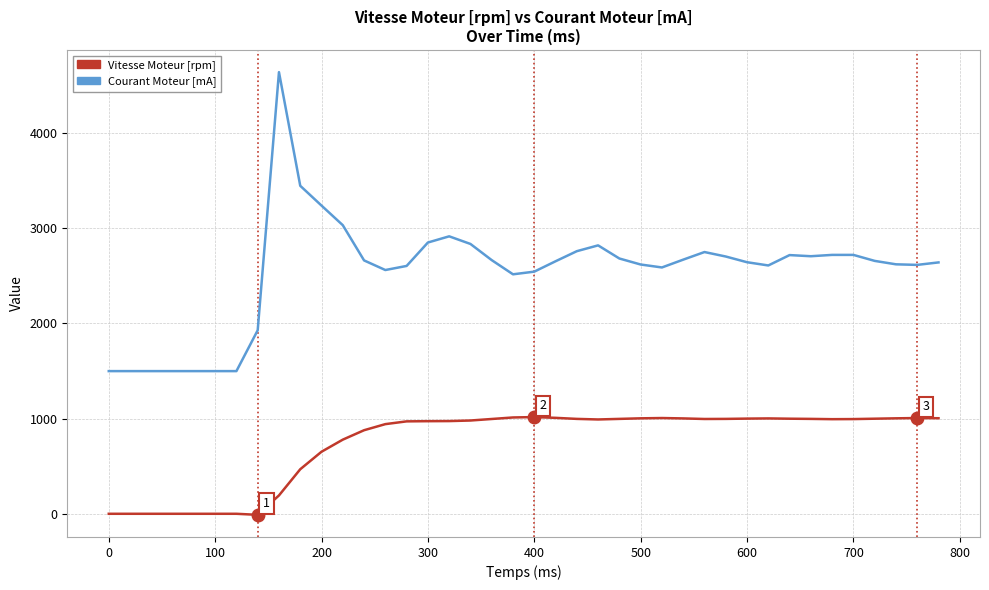

True or false: Courant Moteur [mA] and Vitesse Moteur [rpm] cross at least once.

False